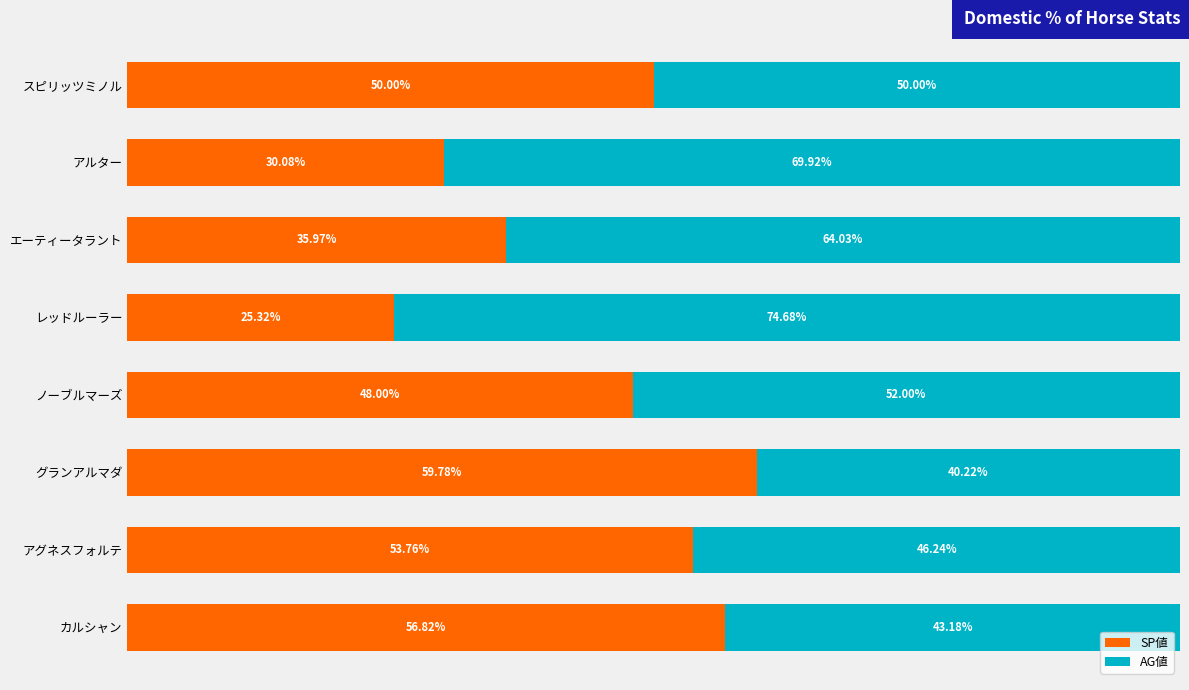

What are all the series names shown in the legend?

SP値, AG値